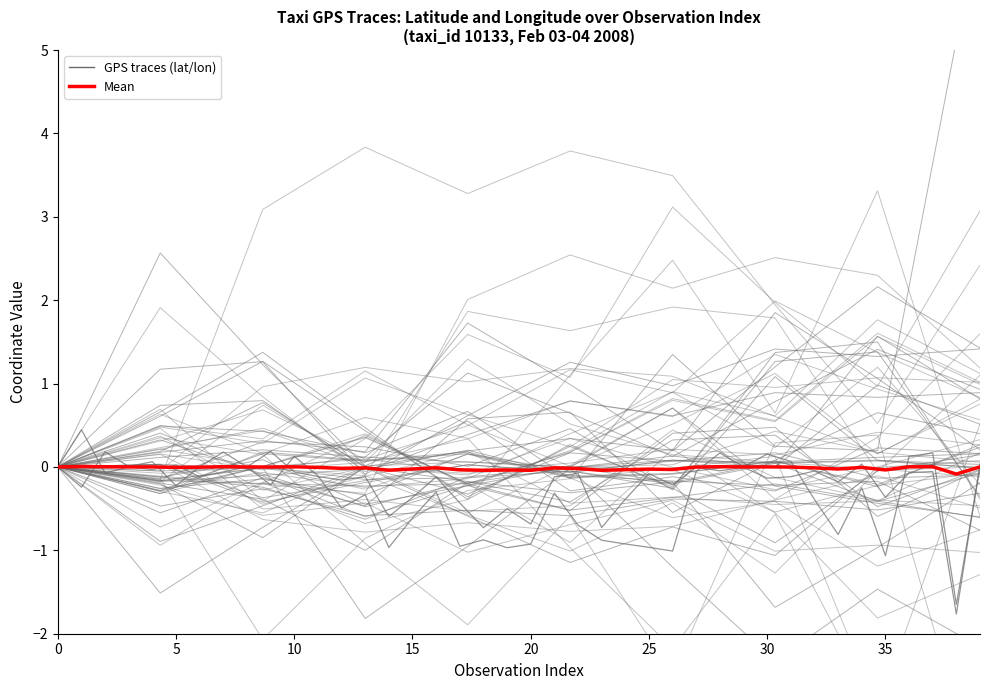

What is the difference between the latitude (normalized) values at 25 and 33?

0.1